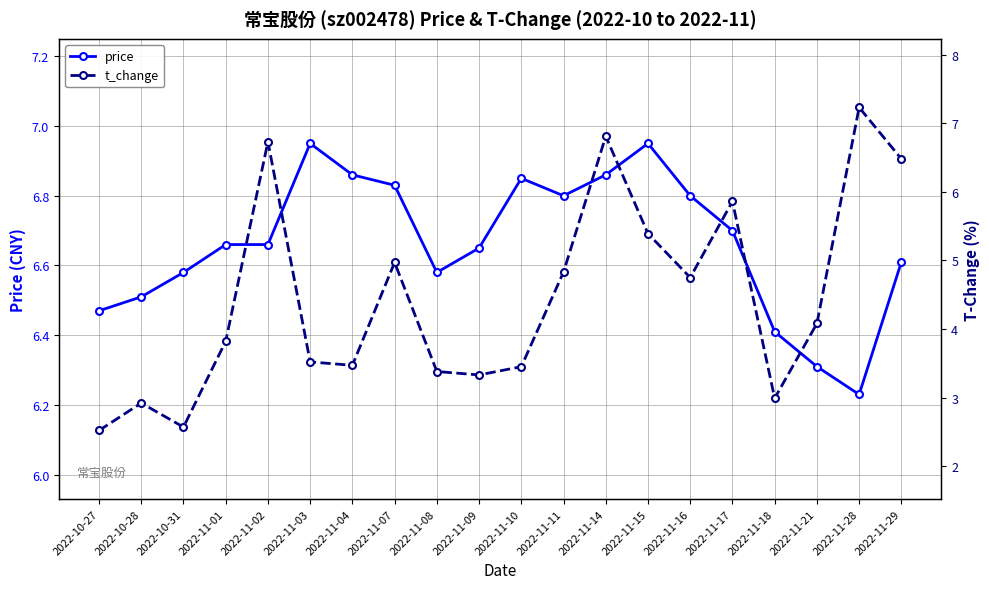

Reading left to right, what are all the values shown in this chart?

price: 6.5	6.5	6.6	6.7	6.7	7.0	6.9	6.8	6.6	6.7	6.8	6.8	6.9	7.0	6.8	6.7	6.4	6.3	6.2	6.6
t_change: 2.5	2.9	2.6	3.8	6.7	3.5	3.5	5.0	3.4	3.3	3.5	4.8	6.8	5.4	4.8	5.9	3.0	4.1	7.2	6.5